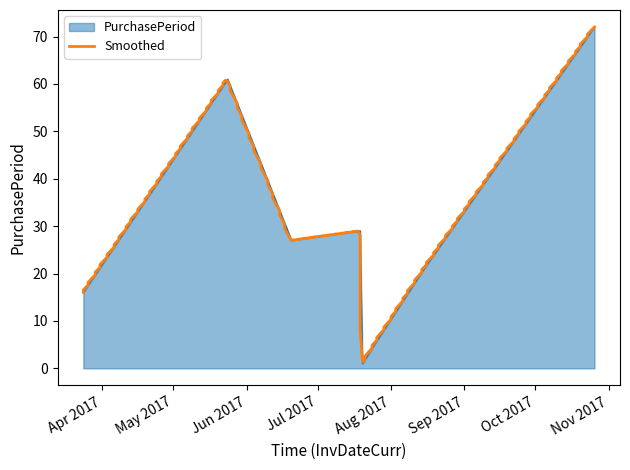

Reading left to right, list all the values displayed in this chart.

16	61	27	29	1	5	21	72